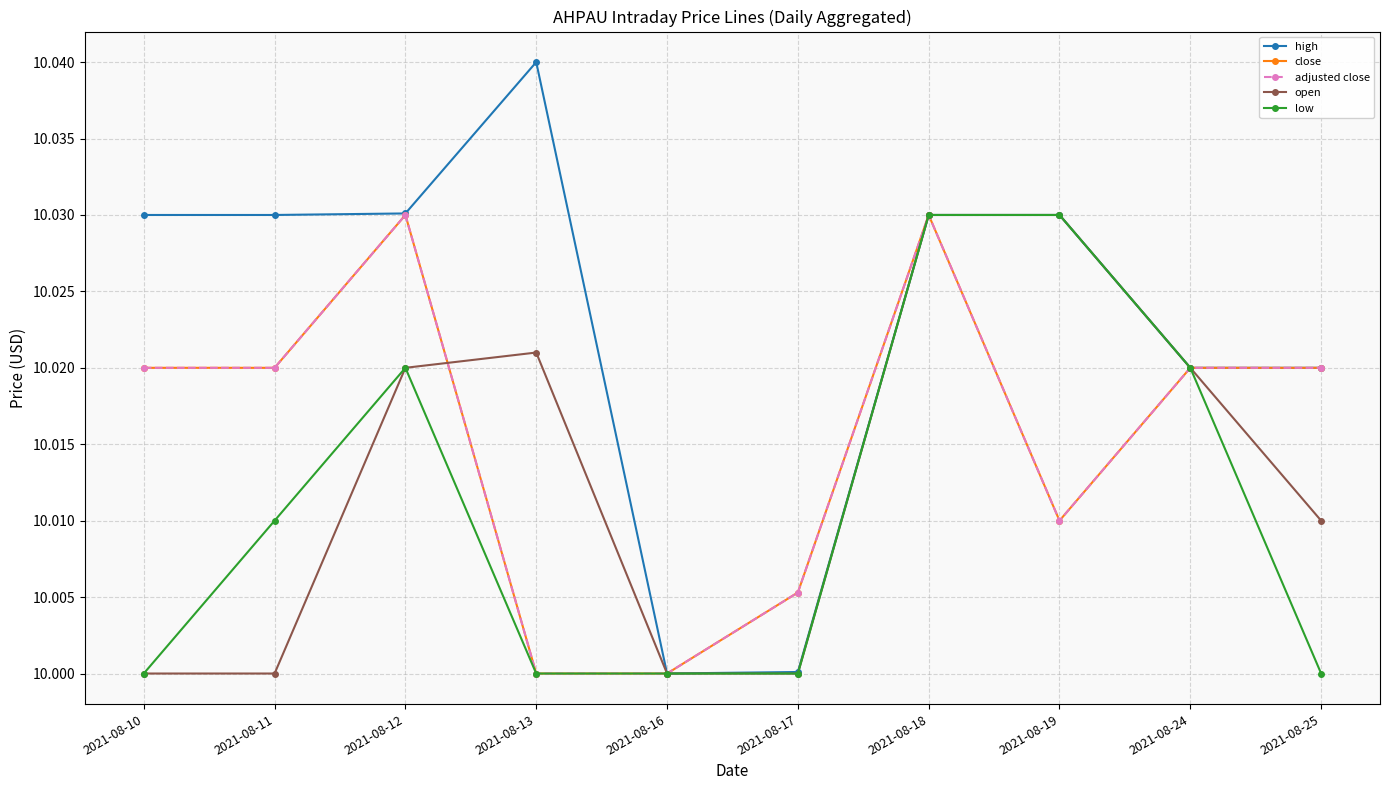

Is this an area chart (filled region under the line)?

No